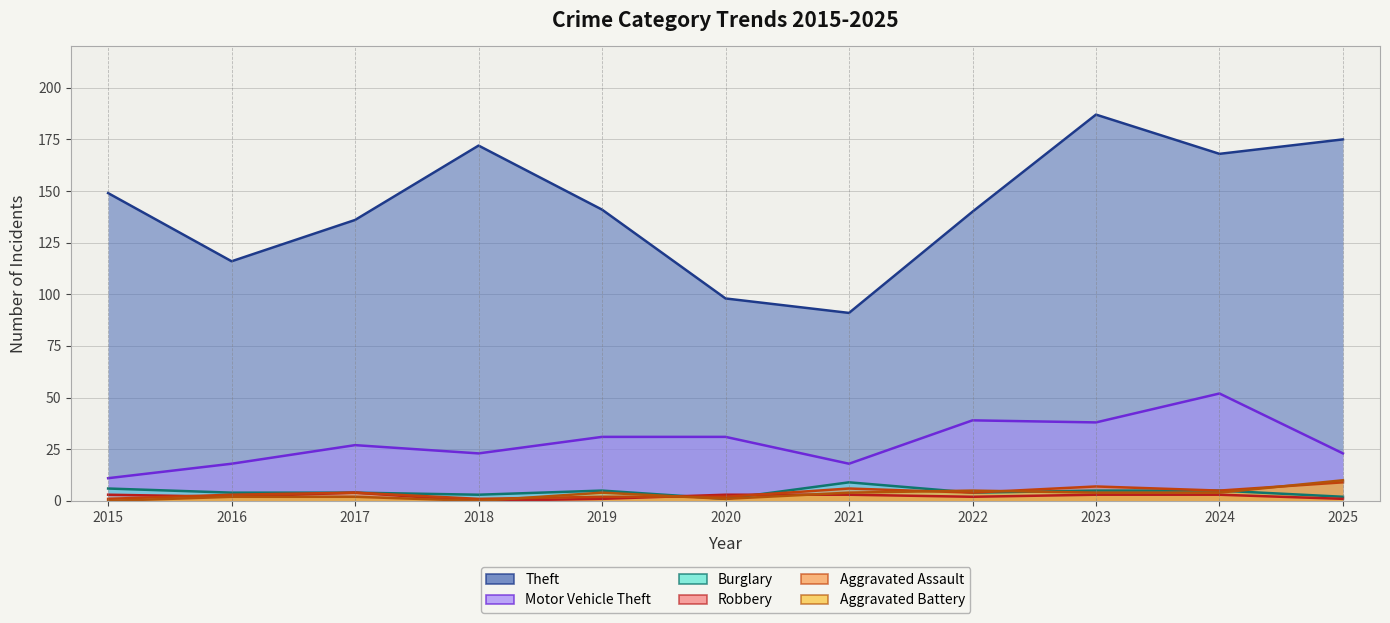

What is the minimum value for Motor Vehicle Theft?

11